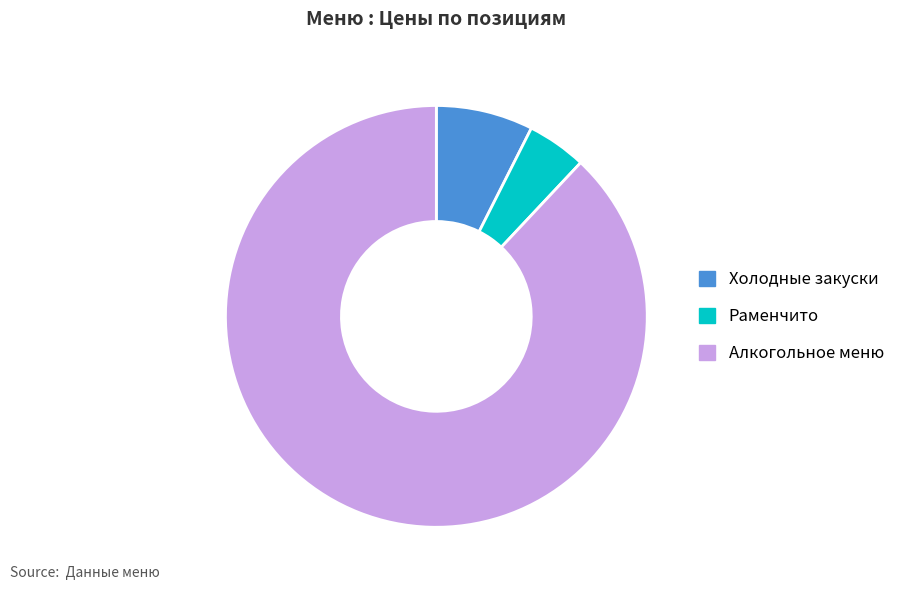

Rank the categories by value from highest to lowest.

Алкогольное меню, Холодные закуски, Раменчито